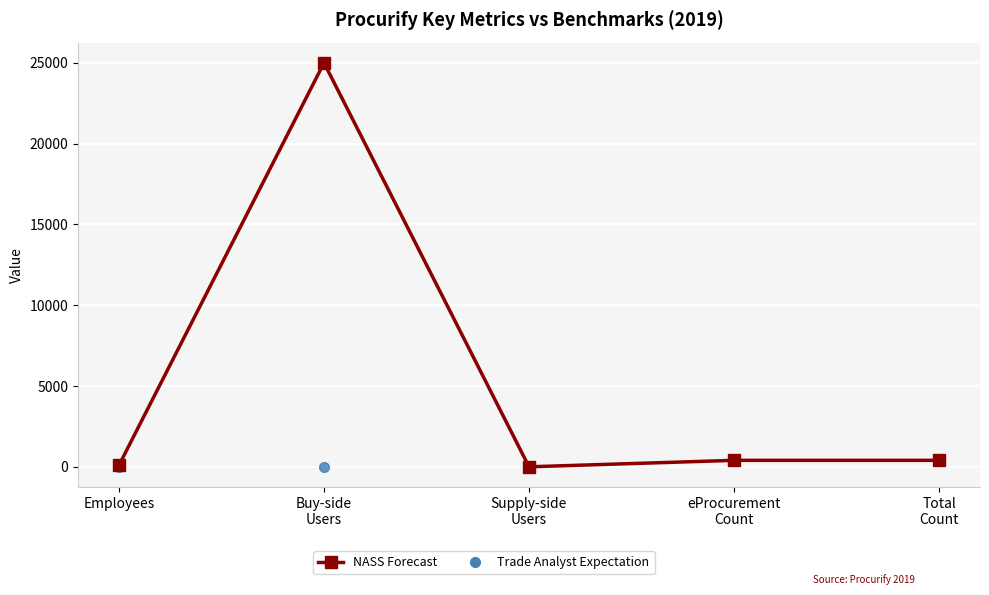

Between Buy-side
Users and eProcurement
Count, which series saw the biggest shift?

NASS Forecast